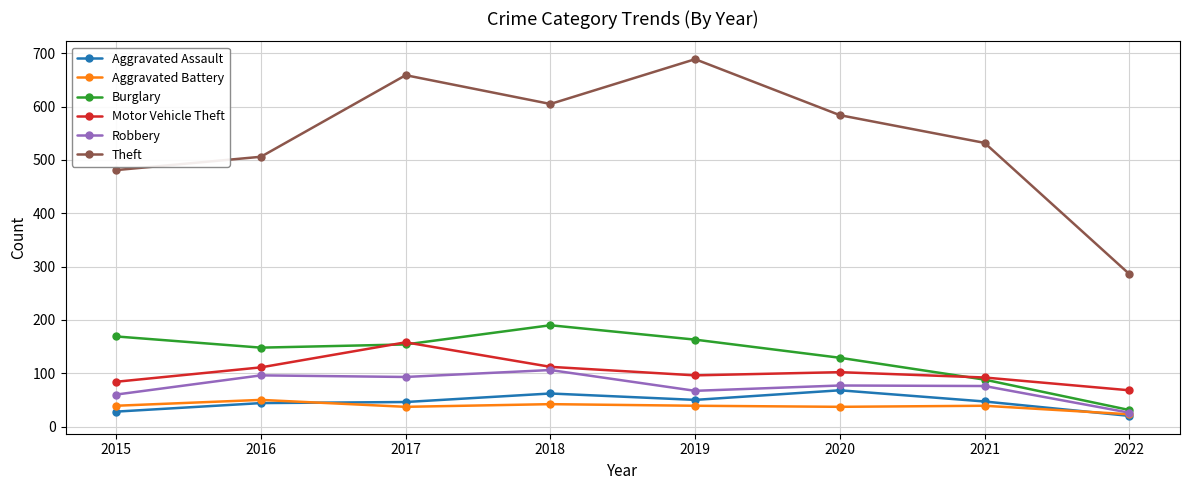

What value does the Aggravated Battery series have at 2017?

37